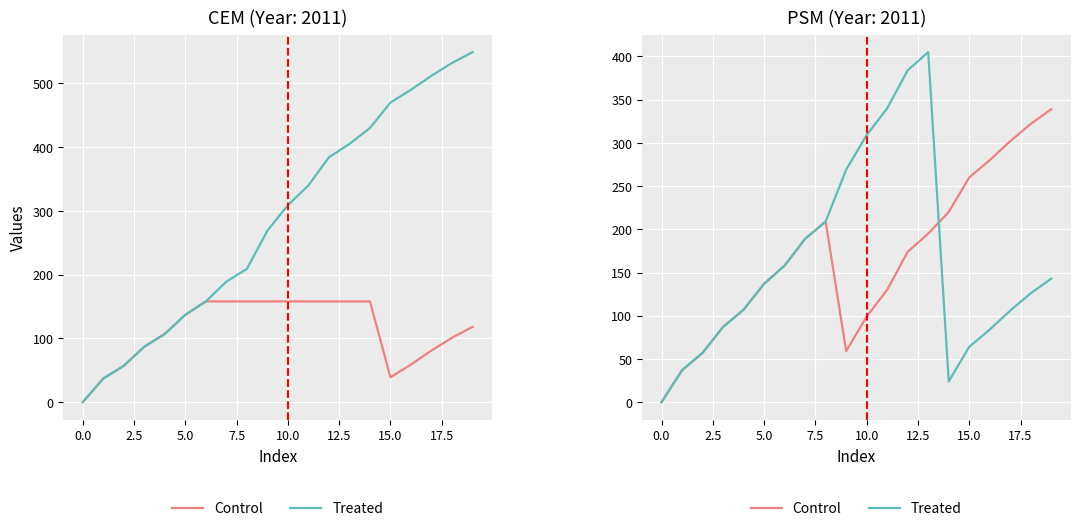

Which series has the largest range (max minus min)?

Treated